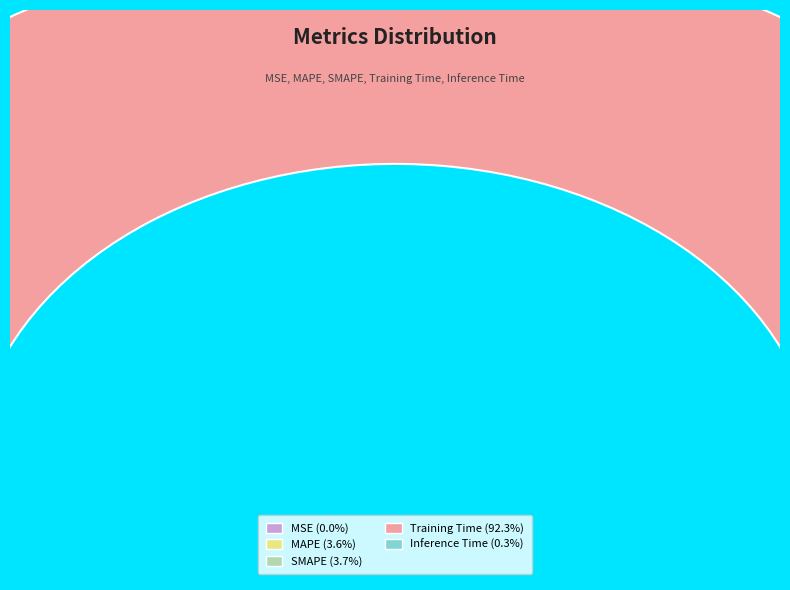

What is the change in value from Training Time to Inference Time?

-1.6